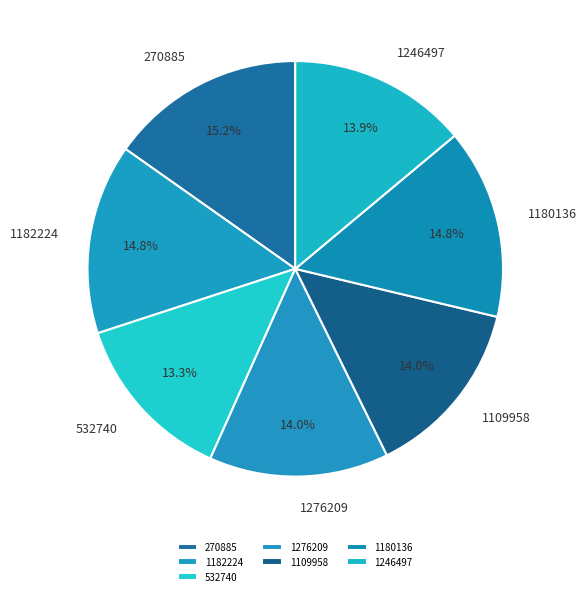

Does any single category account for the majority?

No